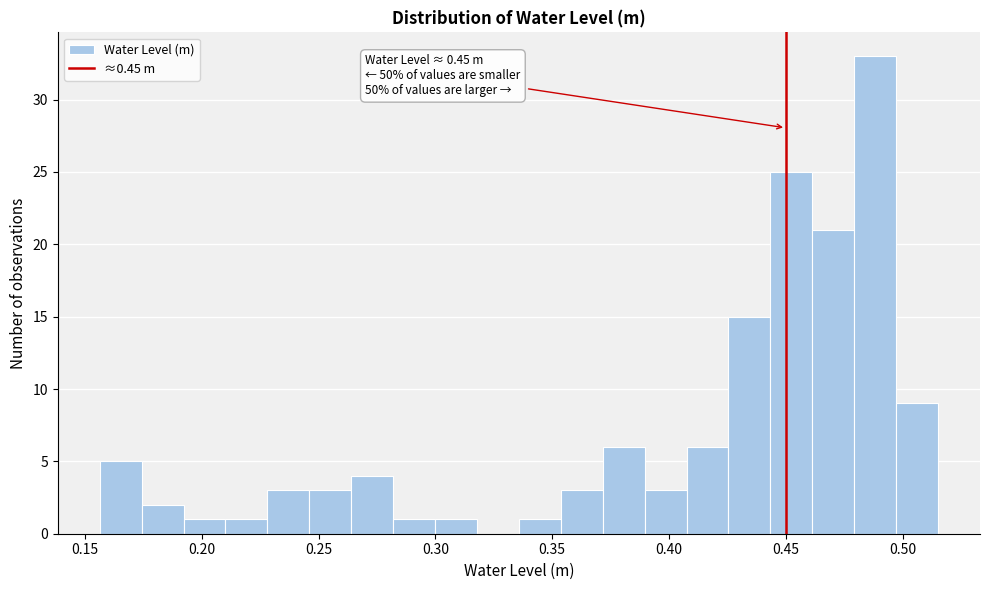

Around what value on the x-axis is the tallest bar? Give the approximate position of its centre, as read against the axis.

0.490